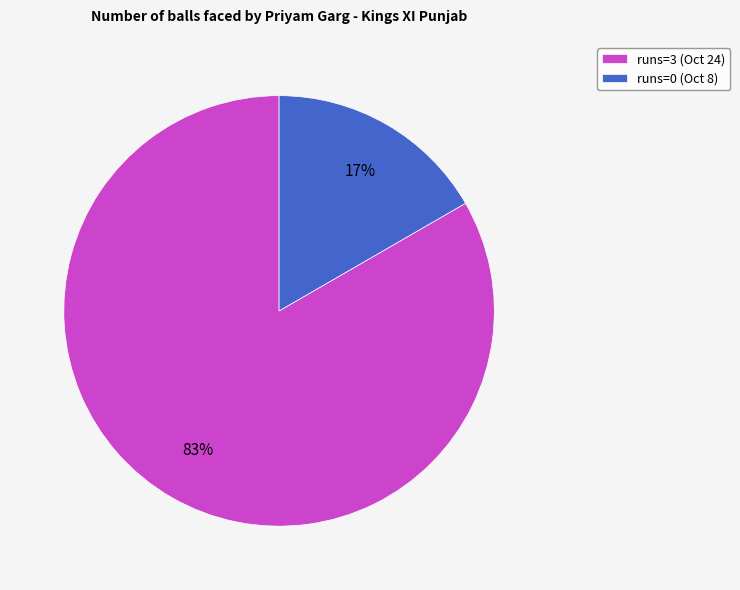

Which slice represents more than half of the pie?

runs=3 (Oct 24)